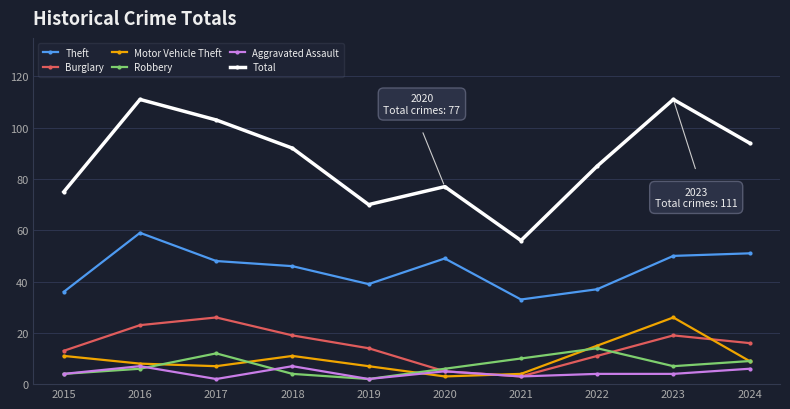

True or false: Burglary has more than 1 points higher than both neighbors.

True